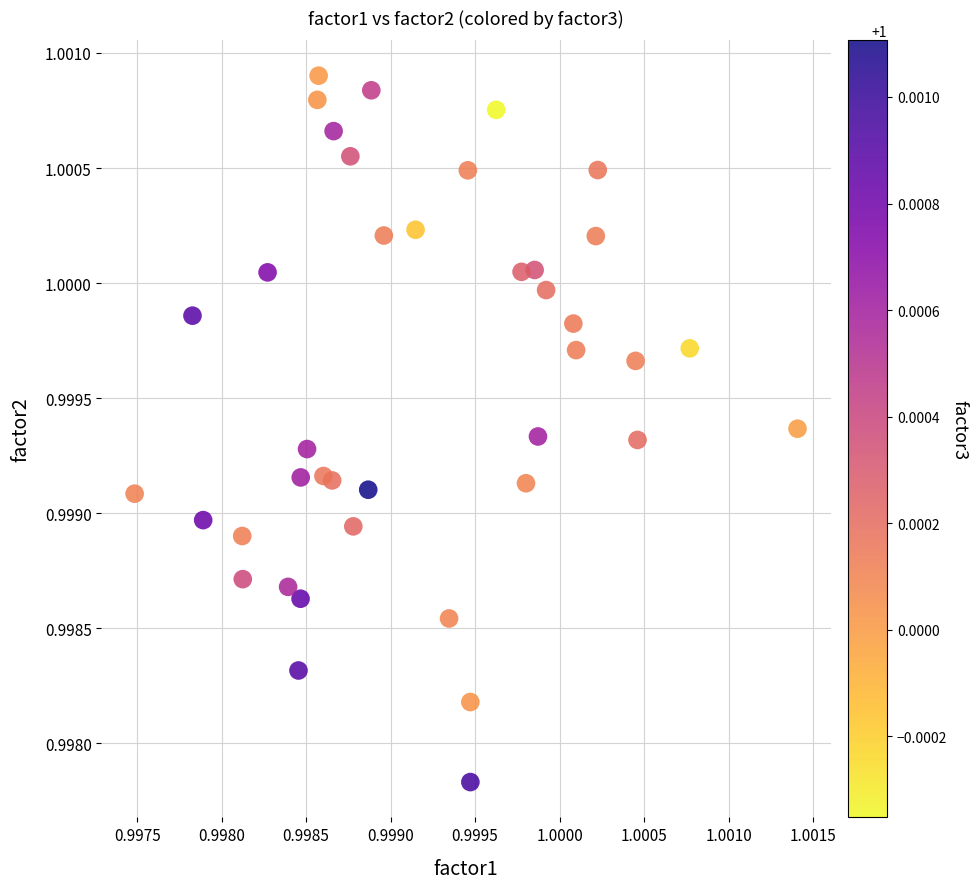

How many points are shown in the scatter plot?

40